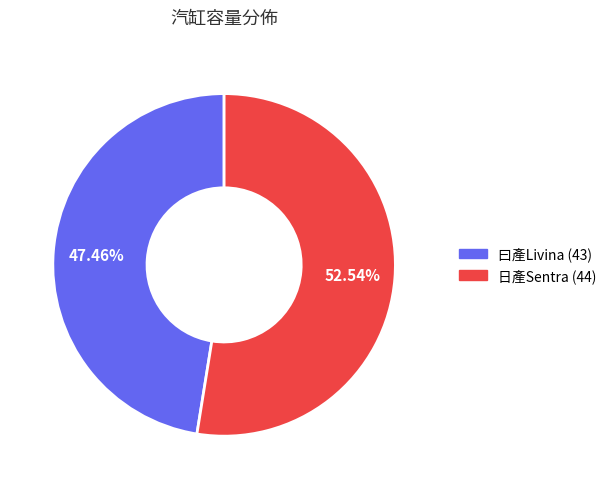

What percentage do 日產Sentra (44) and 曰產Livina (43) together represent?

100.0%